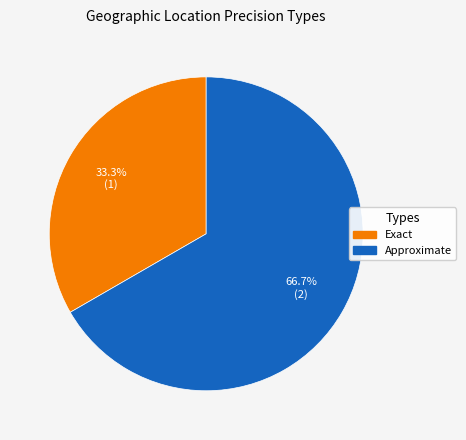

To the nearest percent, what is the combined percentage of Approximate and Exact?

100%